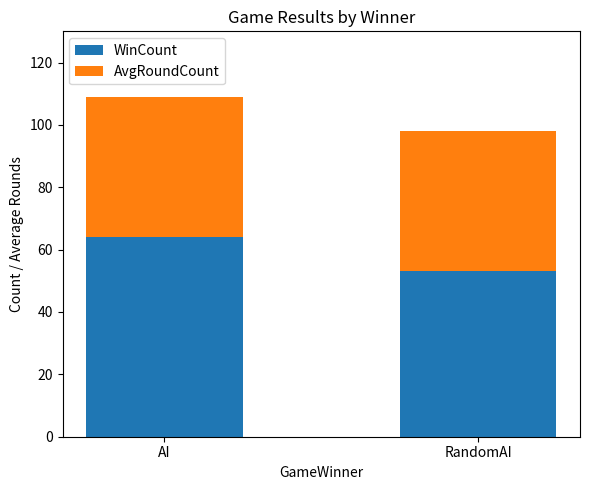

Where is WinCount nearest to the value 58?

RandomAI